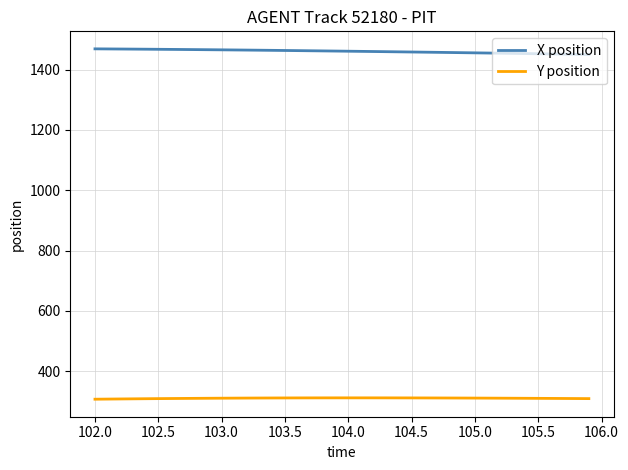

List the series in order of their peak value, lowest first.

Y position, X position